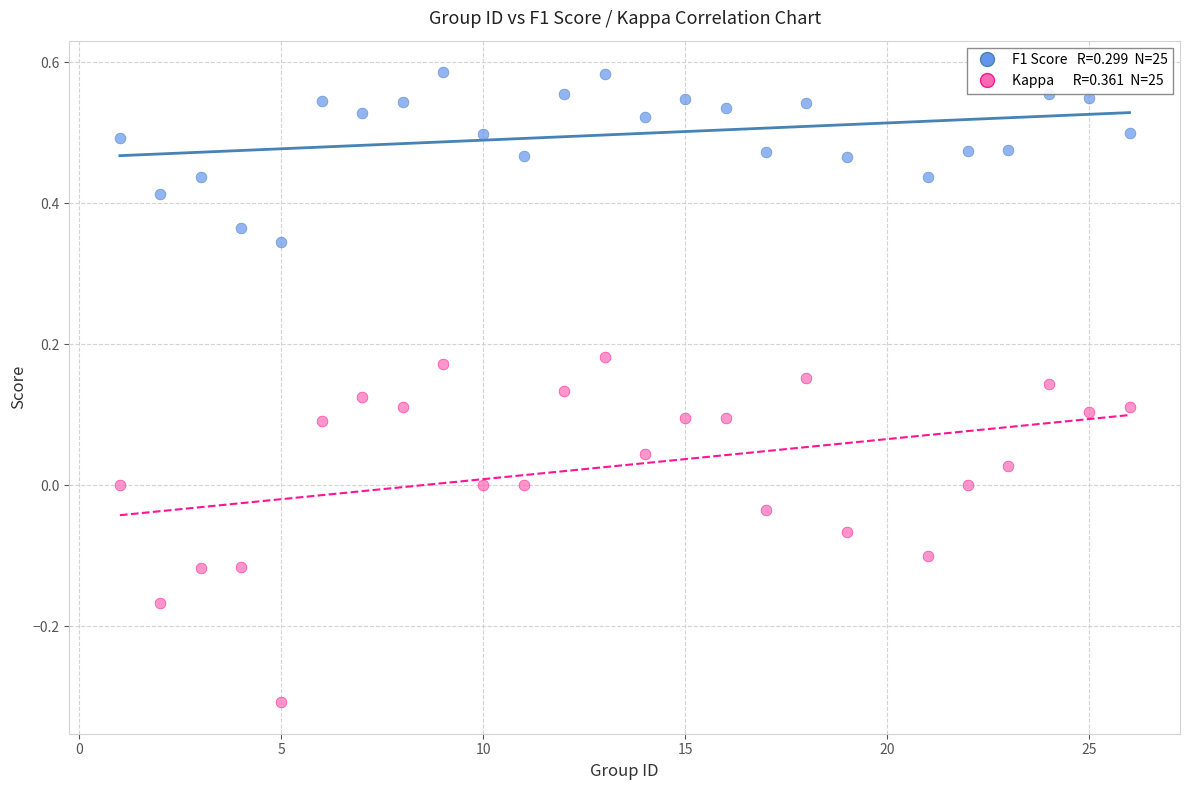

Across all data points, what is the range of X values (max minus min)?

25.0